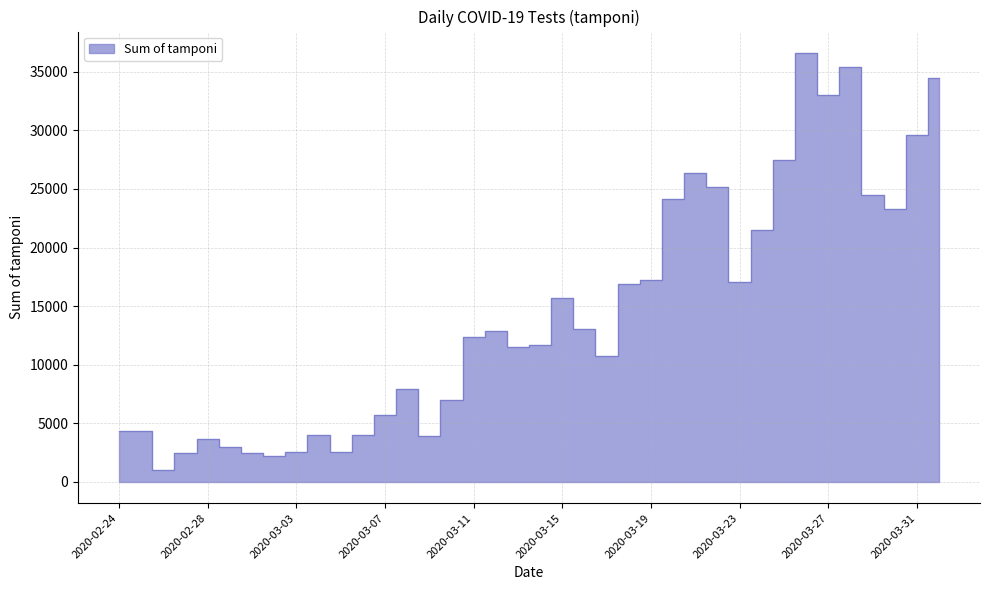

What is the minimum value shown in the chart?

964